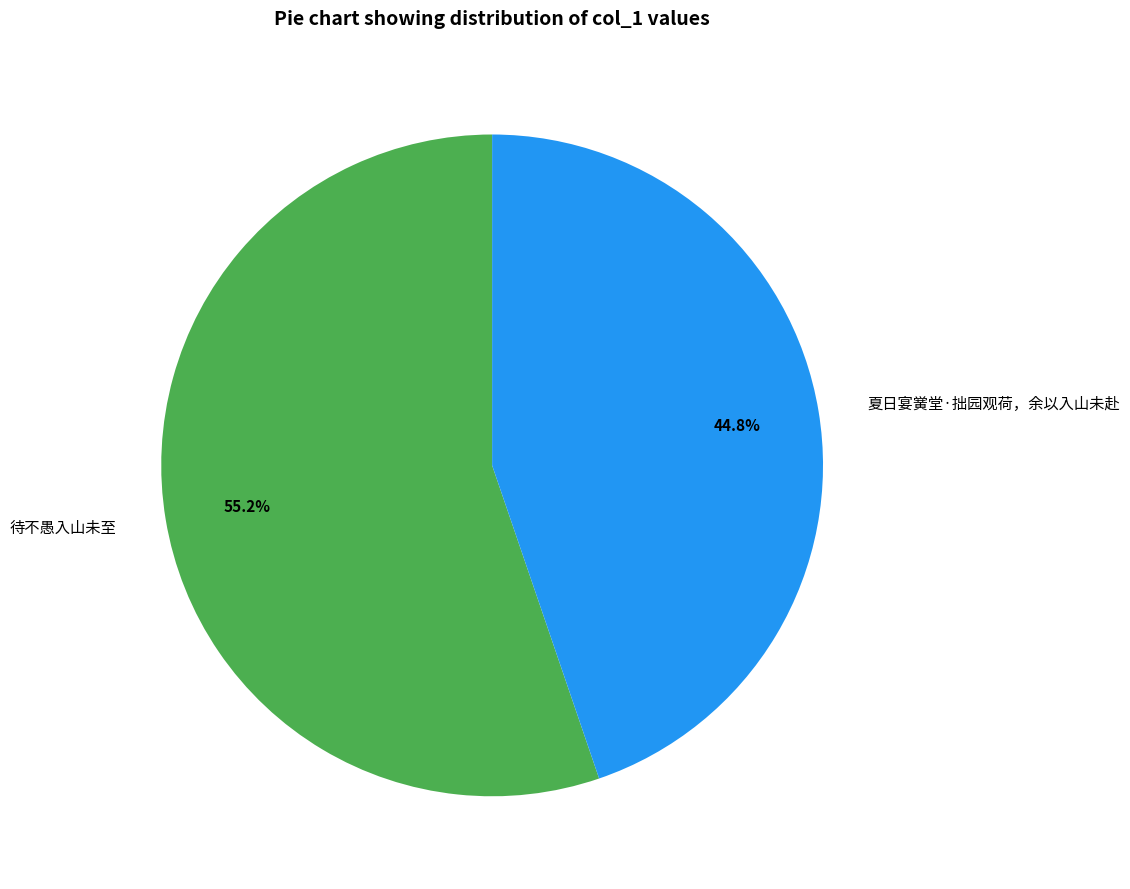

Approximately how many times larger is the value at 夏日宴黉堂·拙园观荷，余以入山未赴 compared to 待不愚入山未至?

0.8